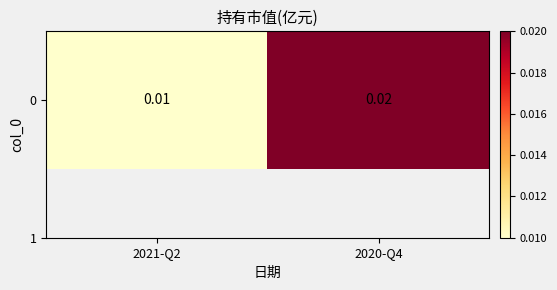

Which has a higher value, 2020-Q4 or 2021-Q2?

2020-Q4